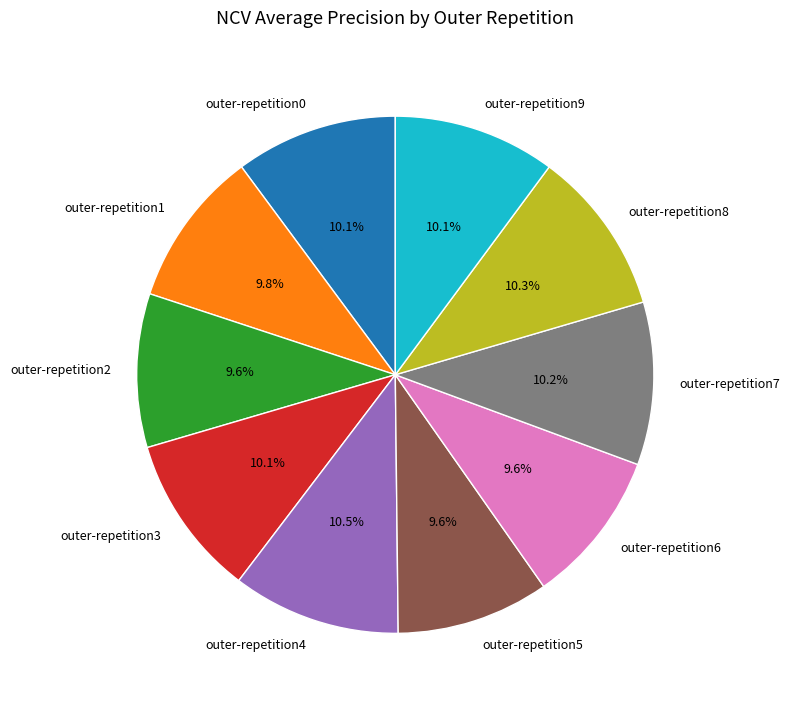

What percentage is the outer-repetition0 slice, to the nearest percent?

10%